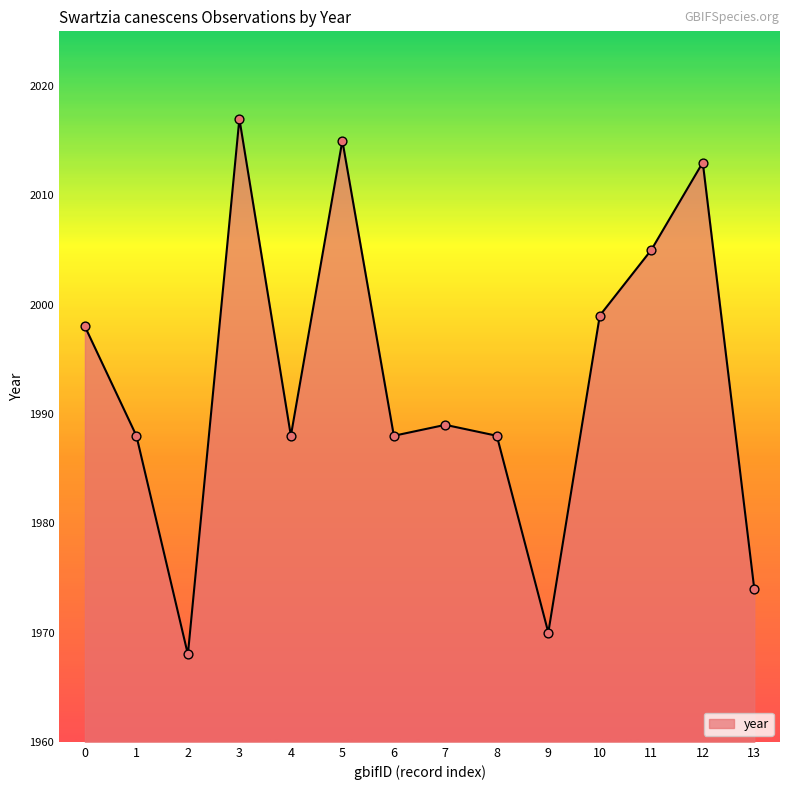

What is the change in value from 2 to 3?

+49